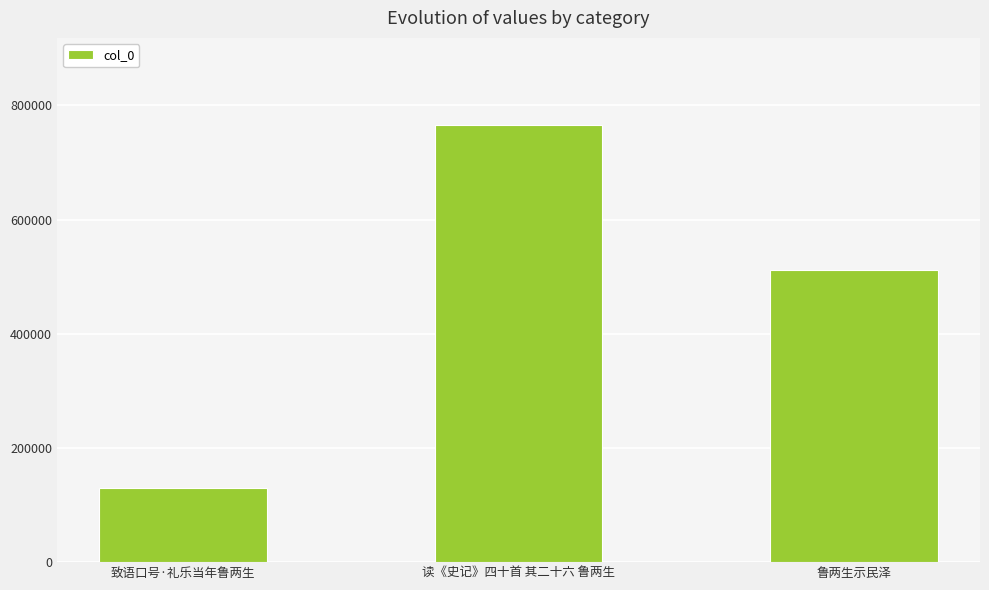

Which has a higher value, 鲁两生示民泽 or 读《史记》四十首 其二十六 鲁两生?

读《史记》四十首 其二十六 鲁两生